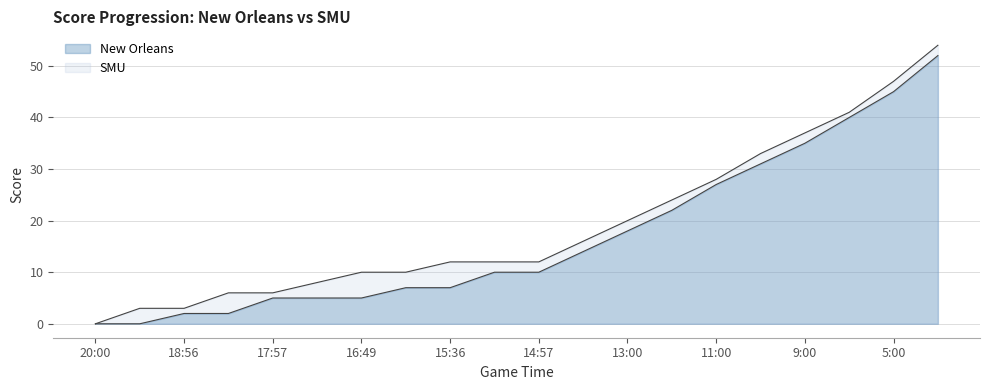

How many lines are shown in the chart?

2